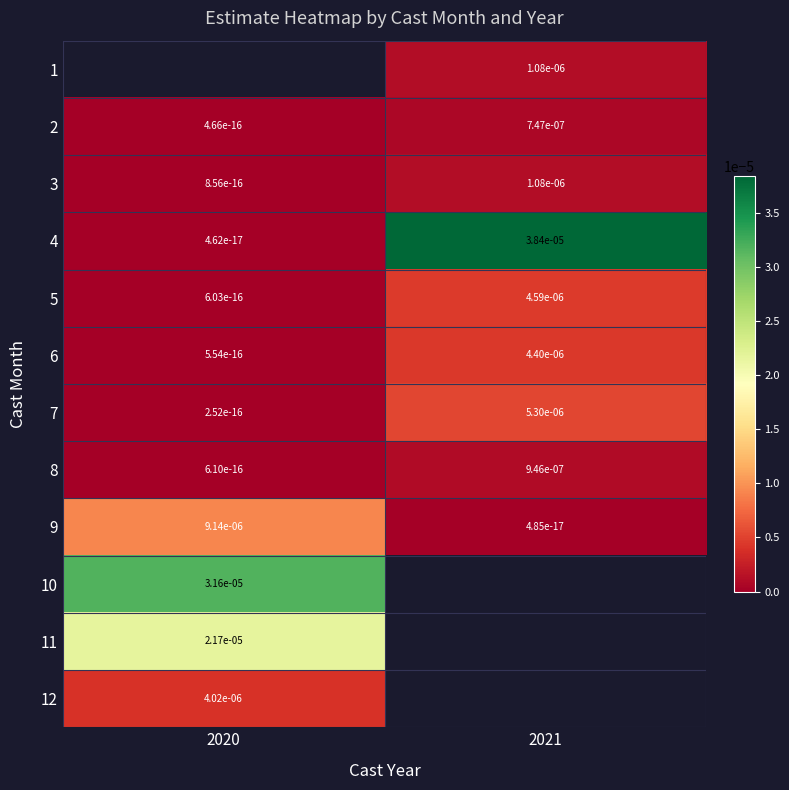

The 2 series shows 0.0 at 2021. True or false?

True